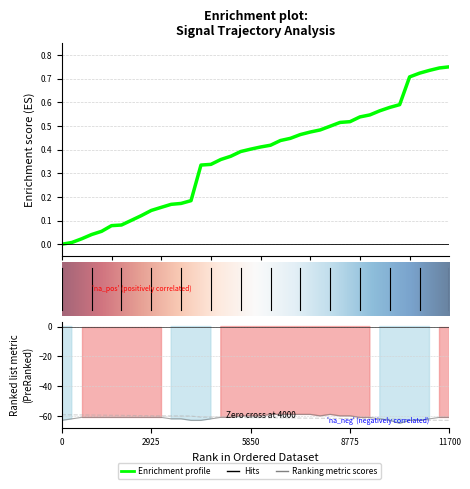

What is the label of the 15th point from the left?

14